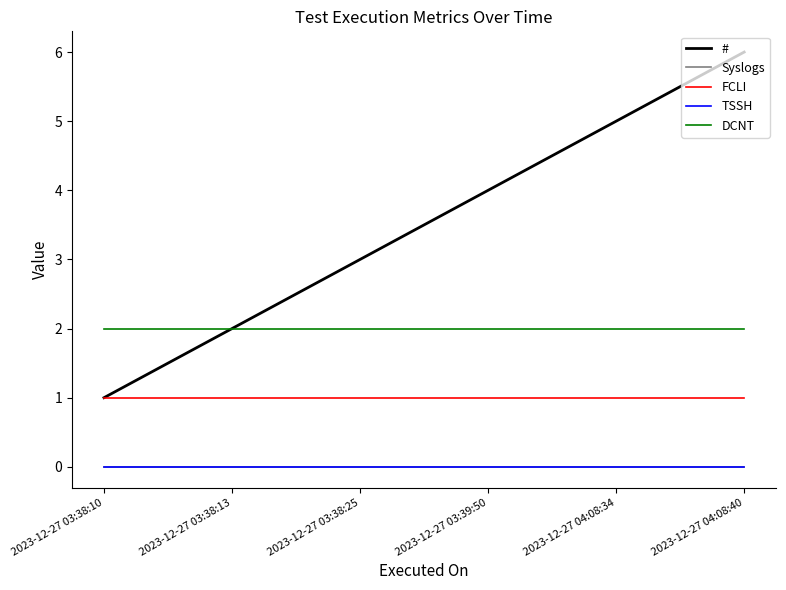

Which has a higher value, 2023-12-27 03:38:10 or 2023-12-27 04:08:34?

2023-12-27 04:08:34